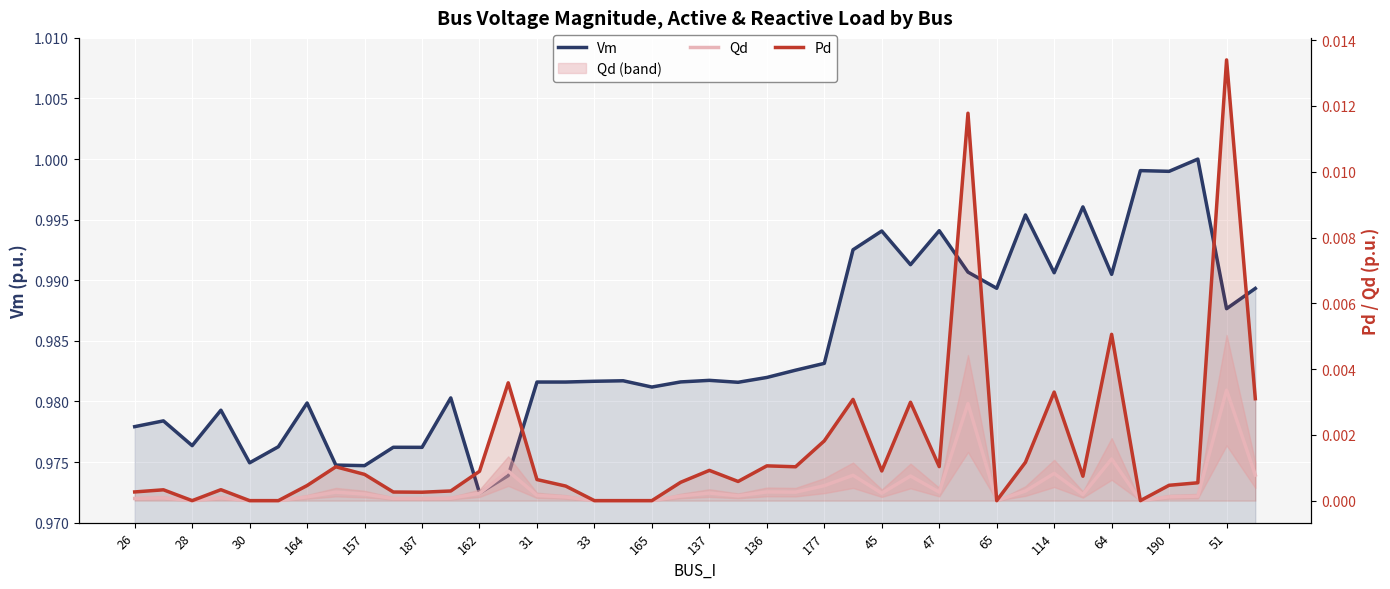

In Pd, how many points are lower than both neighbors (excluding endpoints)?

9